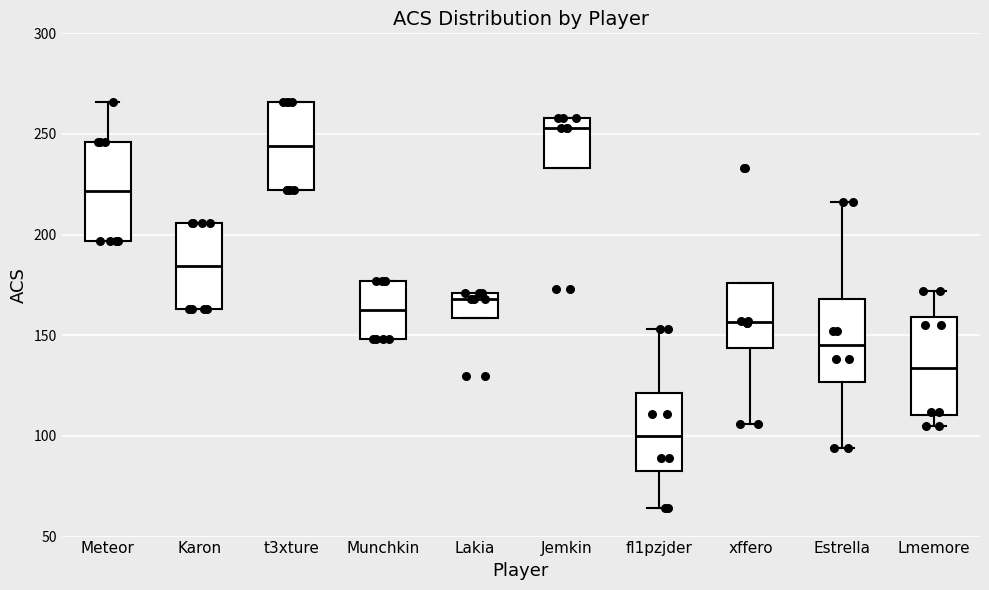

Where does the median line of the box for t3xture sit on the y-axis? The values are not printed on the chart, so give them approximately, as read against the axis.

245